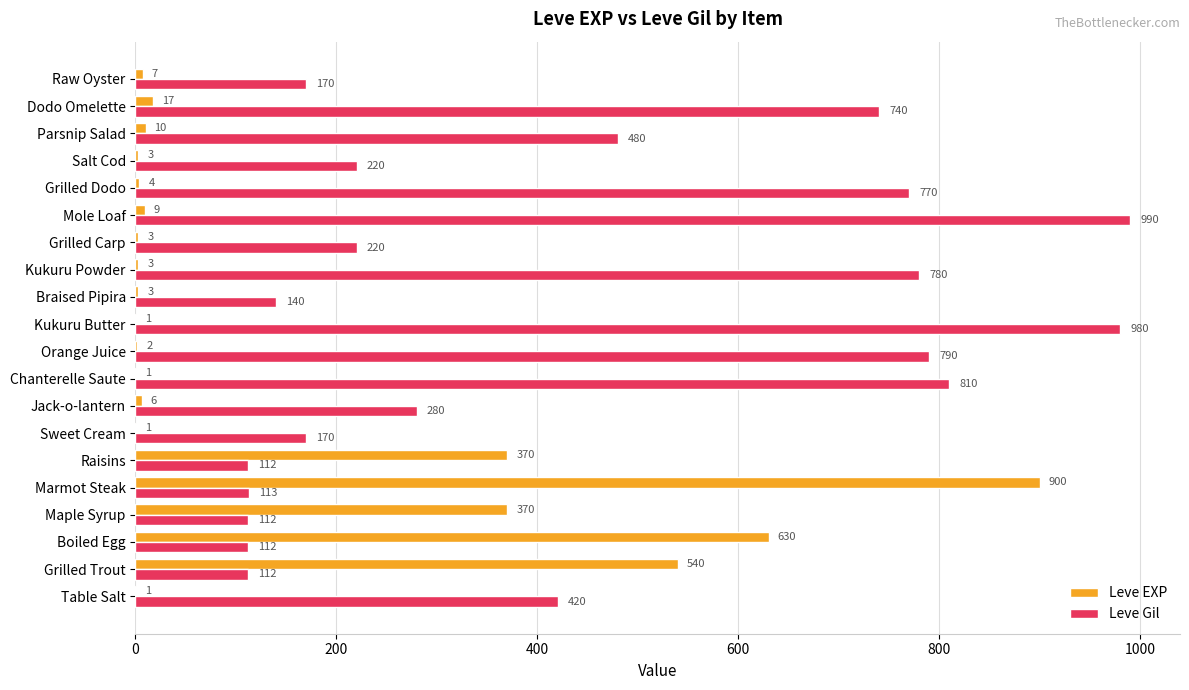

What is the sum of the Leve EXP values at Salt Cod and Grilled Carp?

6